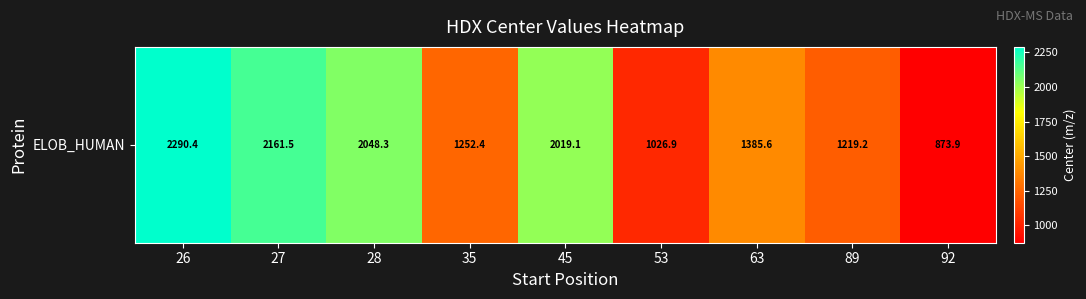

Count the number of data series in this chart.

1